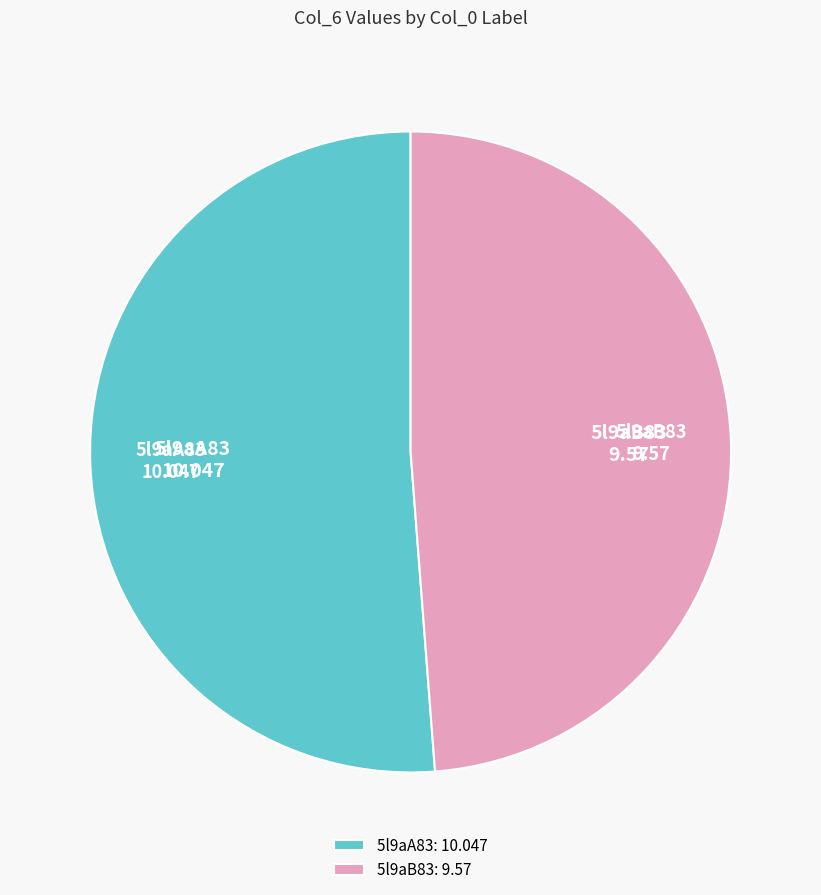

Which category has the smallest portion of the pie?

5l9aB83